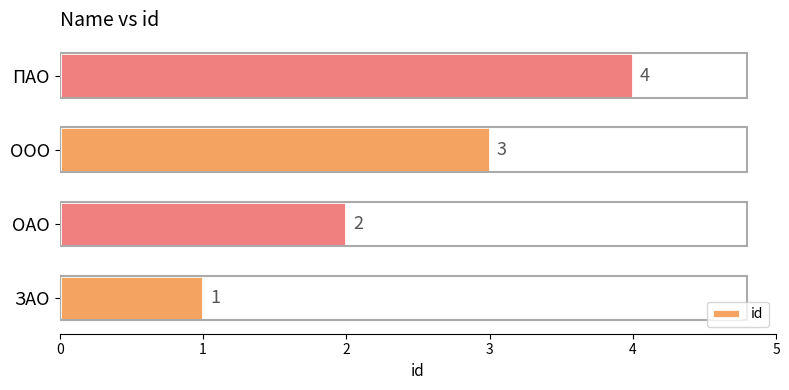

What is the sum of all values?

10